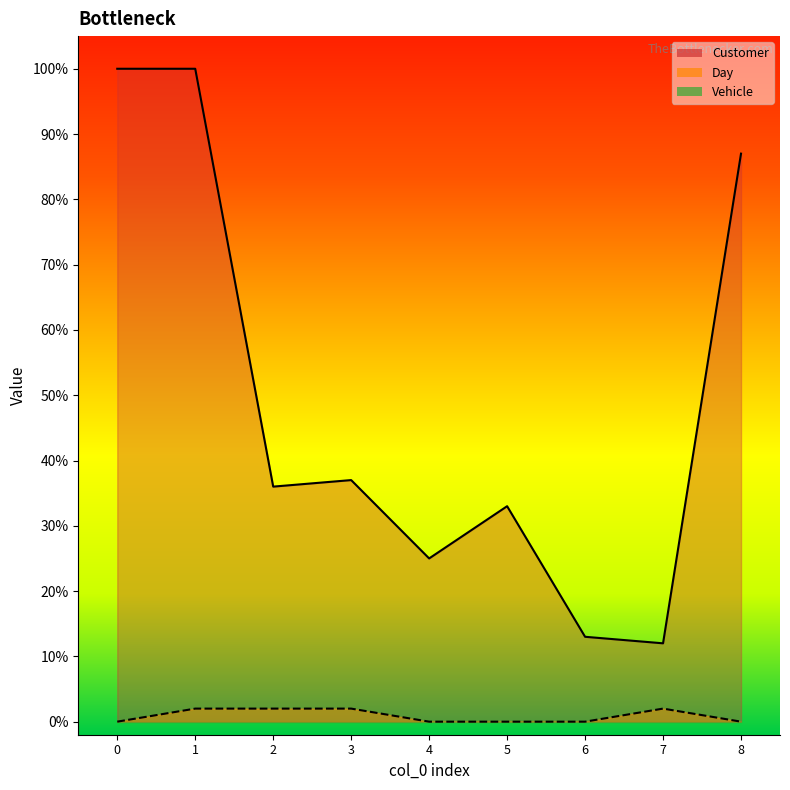

How many interior local peaks does the Customer series have?

2